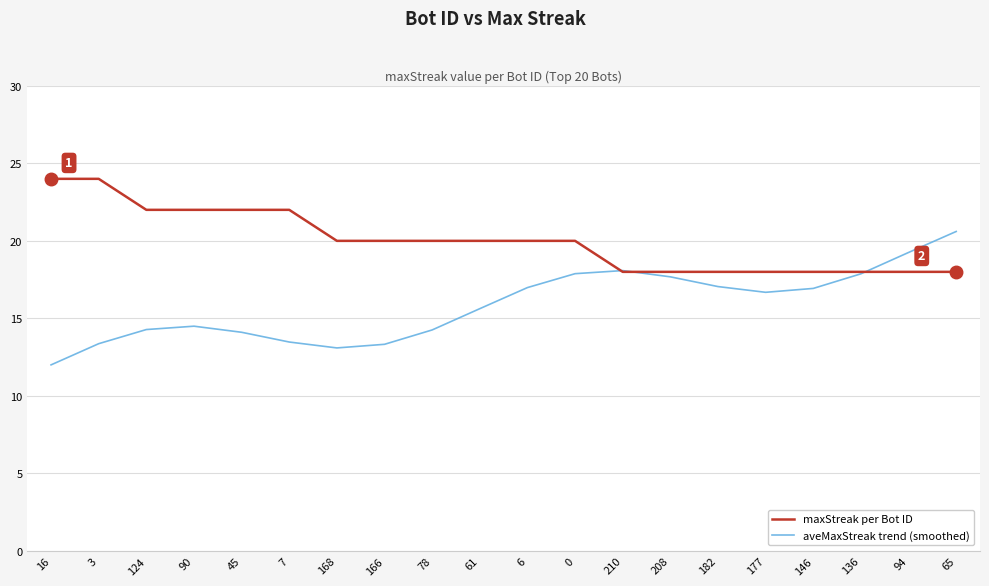

How many lines are shown in the chart?

2